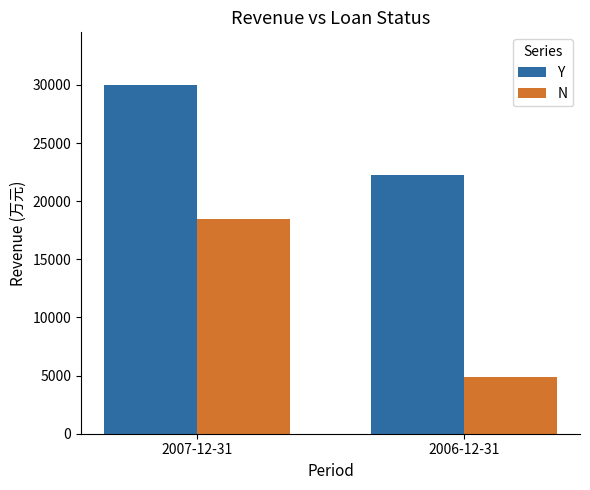

Rank the series at 2007-12-31 from lowest to highest value.

N, Y